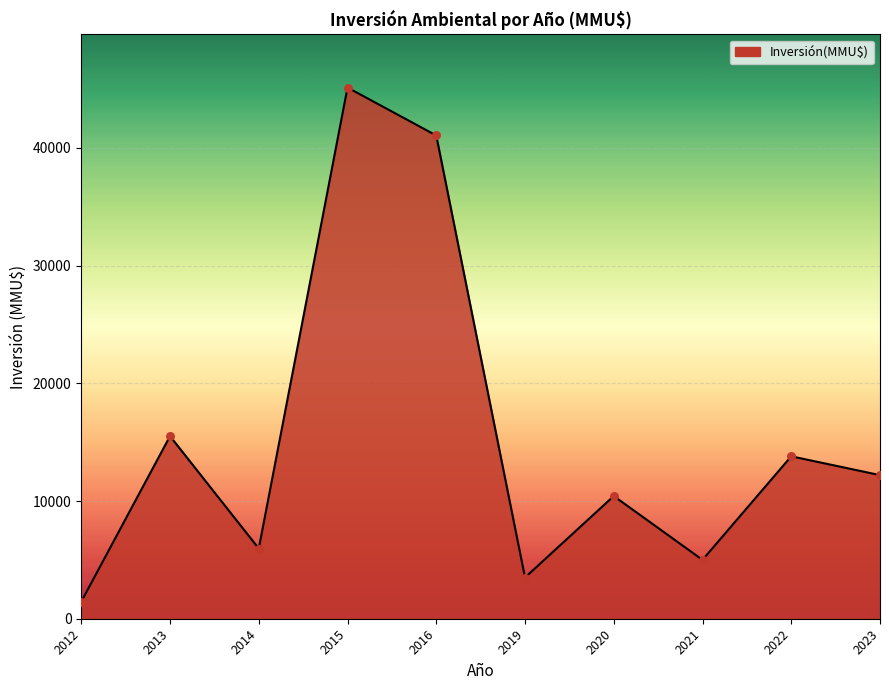

What is the change in value from 2014 to 2020?

+4459